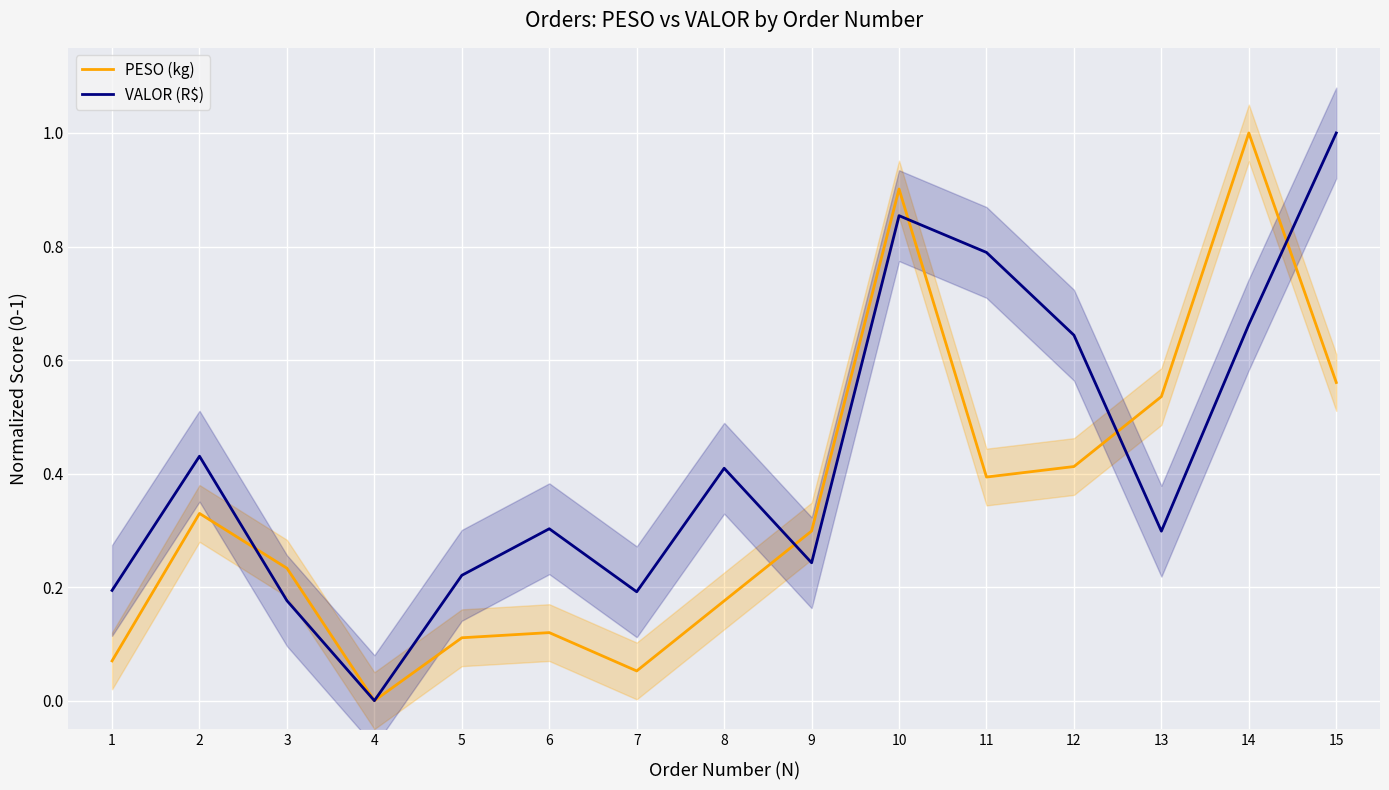

Which category has the highest value across all series?

14